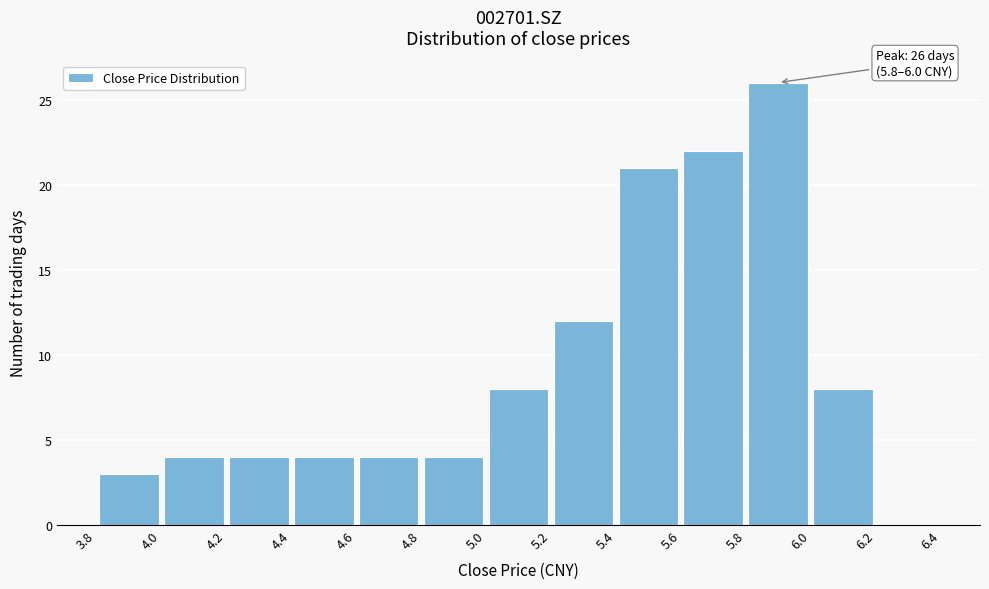

Over which range of the x-axis is the bar tallest?

5.8 to 6.0